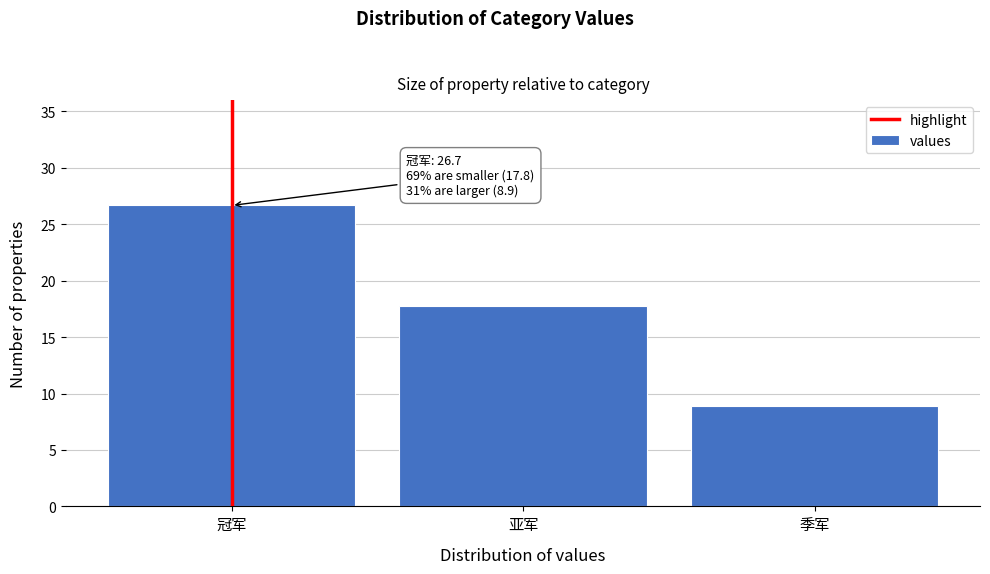

Reading left to right, list all the values displayed in this chart.

冠军=26.7	亚军=17.8	季军=8.9